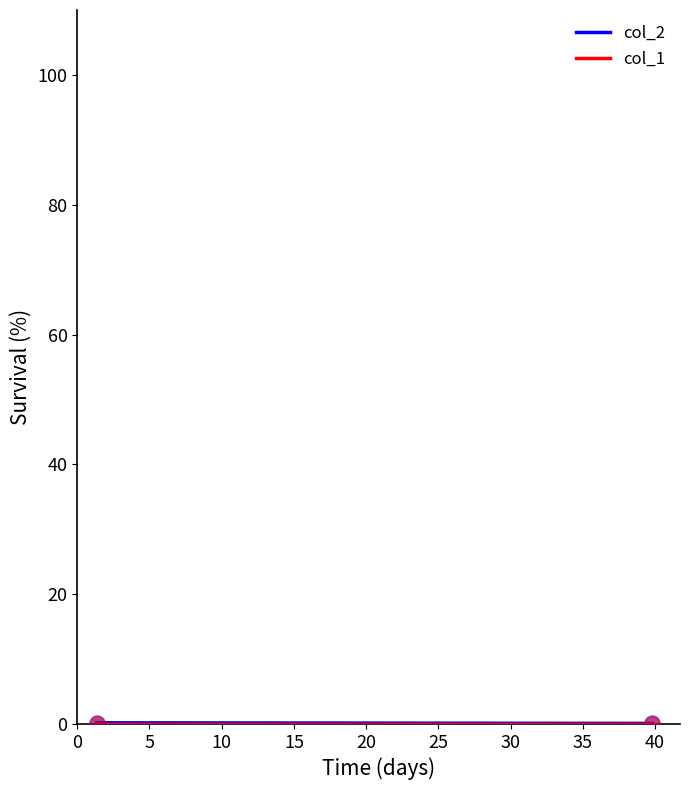

What is the total value across all series at 0?

0.2